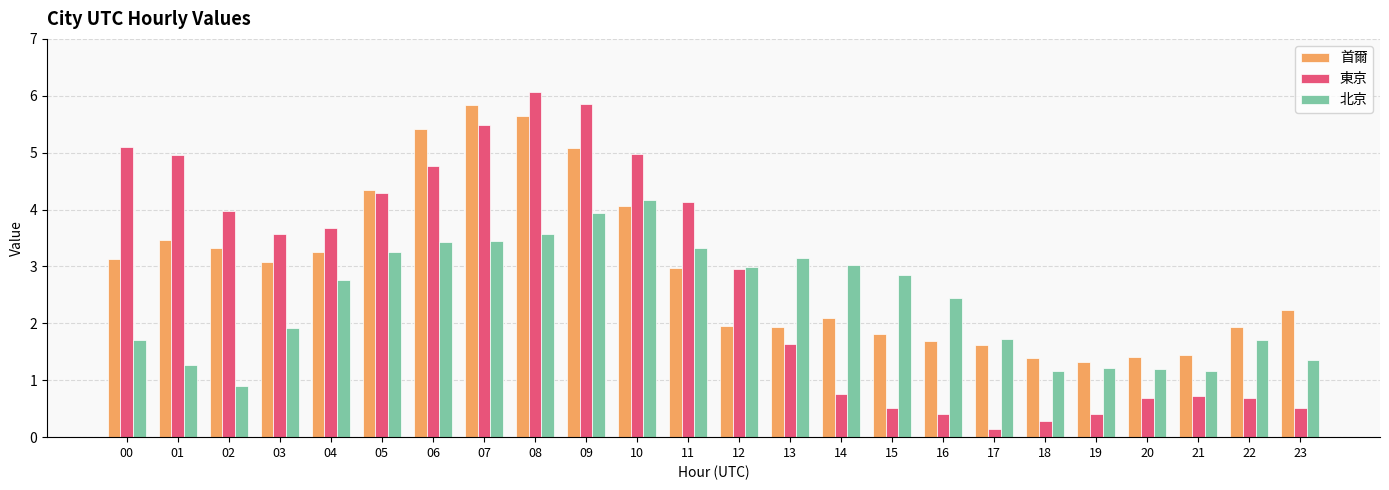

Rank the series by their maximum value, from lowest to highest.

北京, 首爾, 東京